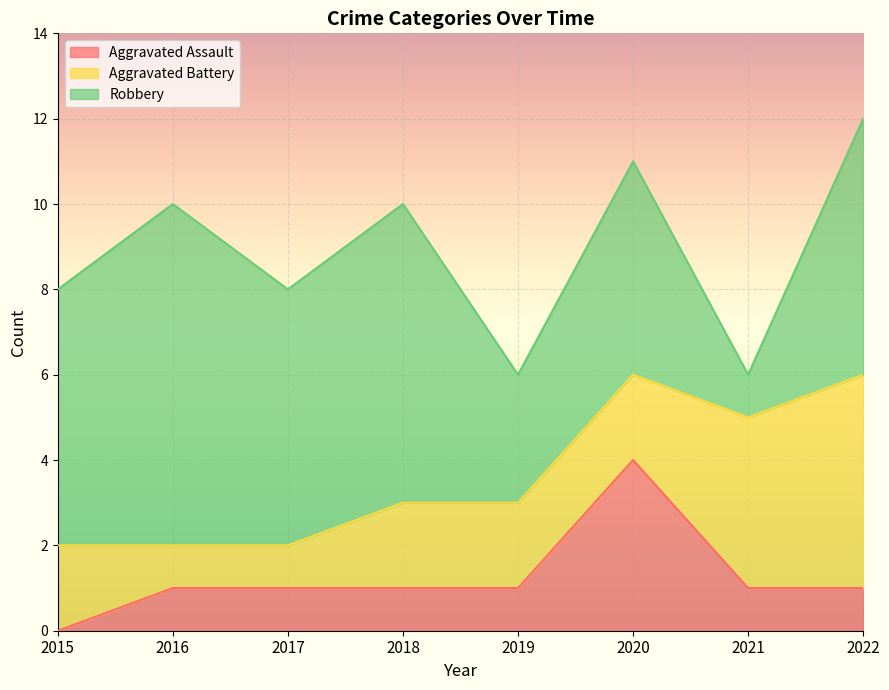

Which category has the lowest value in the Robbery series?

2021